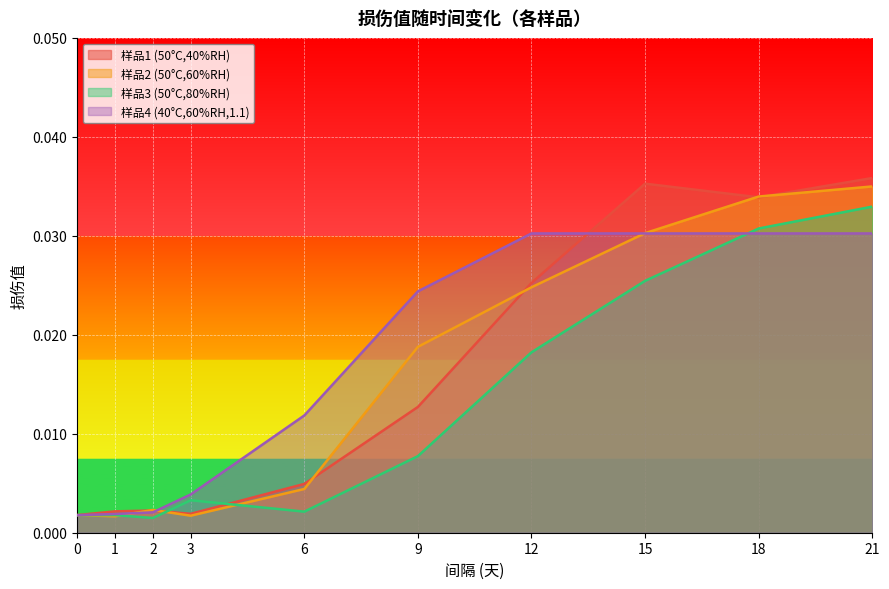

True or false: 样品3 (50°C,80%RH) and 样品1 (50°C,40%RH) intersect in this chart.

True